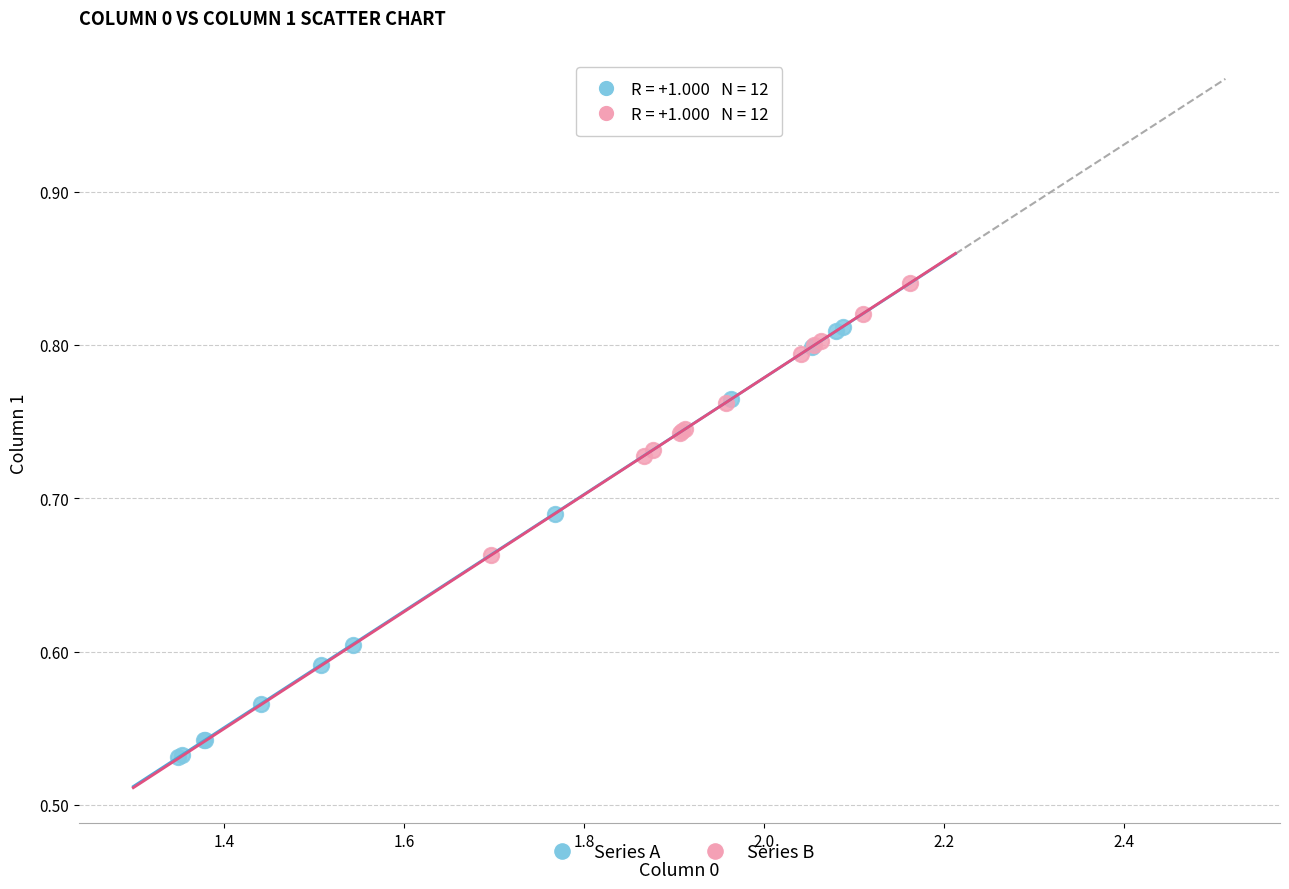

Which series reaches the minimum Y coordinate?

Series A